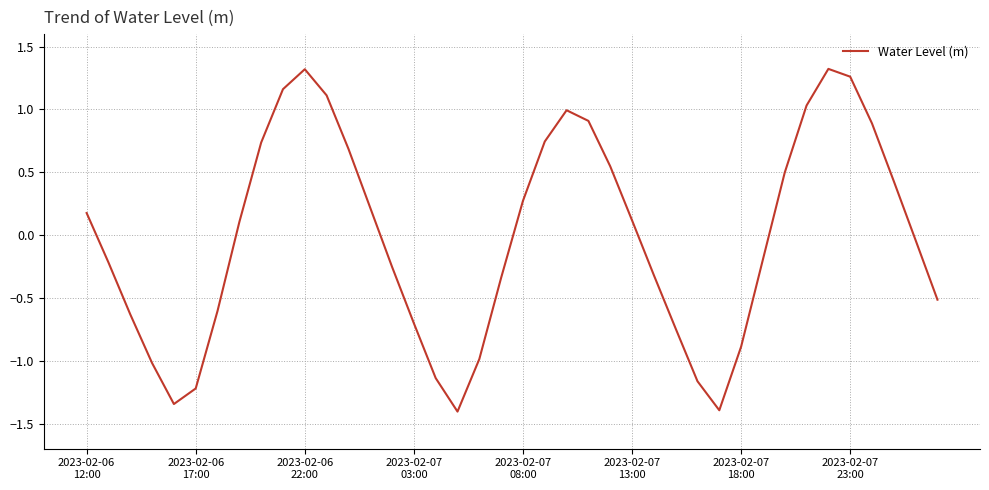

What is the minimum value shown in the chart?

-1.4